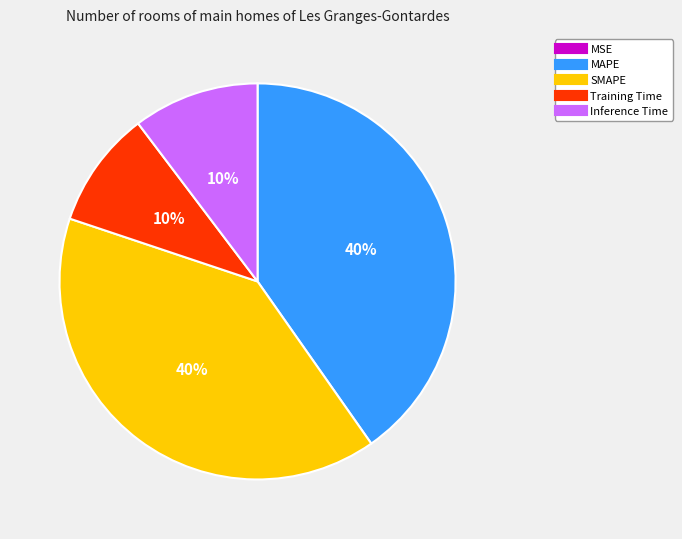

Which has a higher value, Training Time or SMAPE?

SMAPE